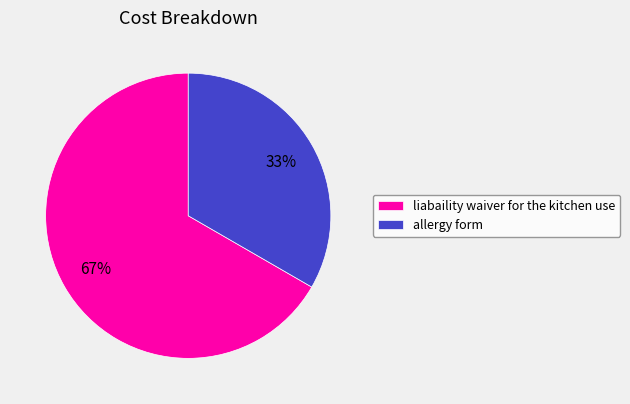

Do liabaility waiver for the kitchen use and allergy form together represent more than half of the pie?

Yes